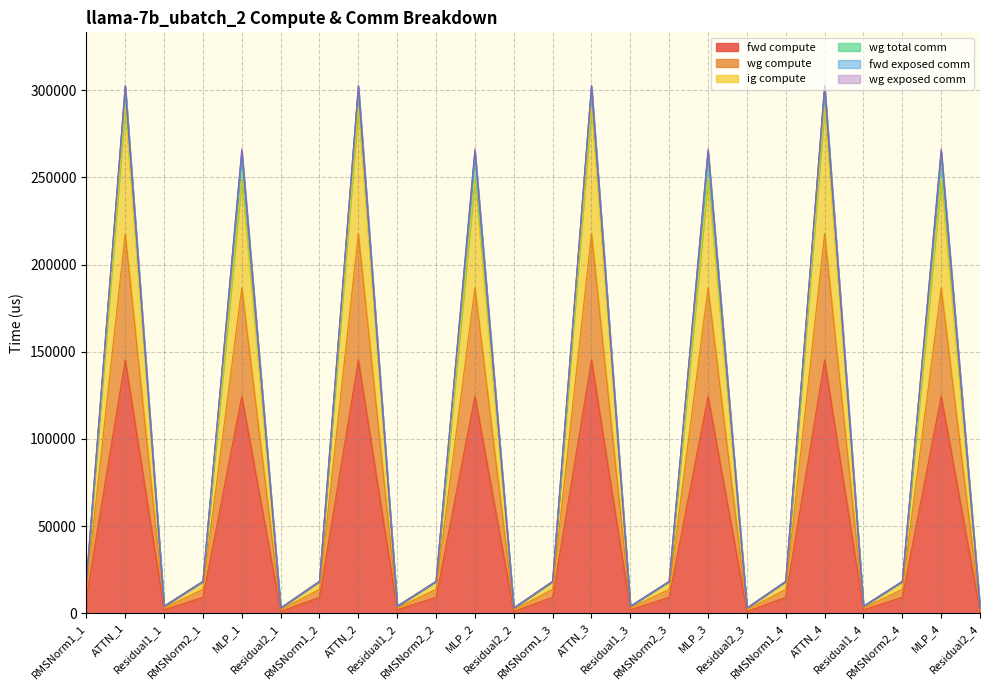

Reading left to right, list all the values displayed in this chart.

fwd compute: 9122.6	145096.7	1992.3	9122.6	124413.5	996.1	9122.6	145096.7	1992.3	9122.6	124413.5	996.1	9122.6	145096.7	1992.3	9122.6	124413.5	996.1	9122.6	145096.7	1992.3	9122.6	124413.5	996.1
wg compute: 18245.2	290193.4	3984.5	18245.2	248827.0	2988.4	18245.2	290193.4	3984.5	18245.2	248827.0	2988.4	18245.2	290193.4	3984.5	18245.2	248827.0	2988.4	18245.2	290193.4	3984.5	18245.2	248827.0	2988.4
ig compute: 13683.9	217645.1	2988.4	13683.9	186620.3	1992.3	13683.9	217645.1	2988.4	13683.9	186620.3	1992.3	13683.9	217645.1	2988.4	13683.9	186620.3	1992.3	13683.9	217645.1	2988.4	13683.9	186620.3	1992.3